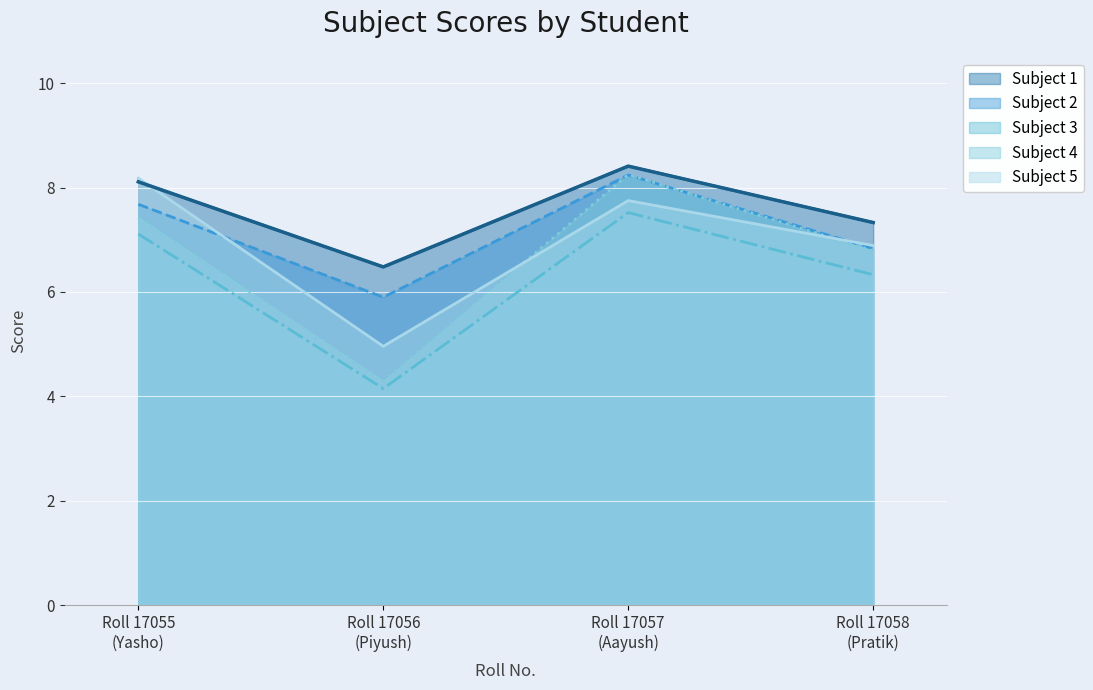

At which category is the sum across all series the highest?

Roll 17057
(Aayush)